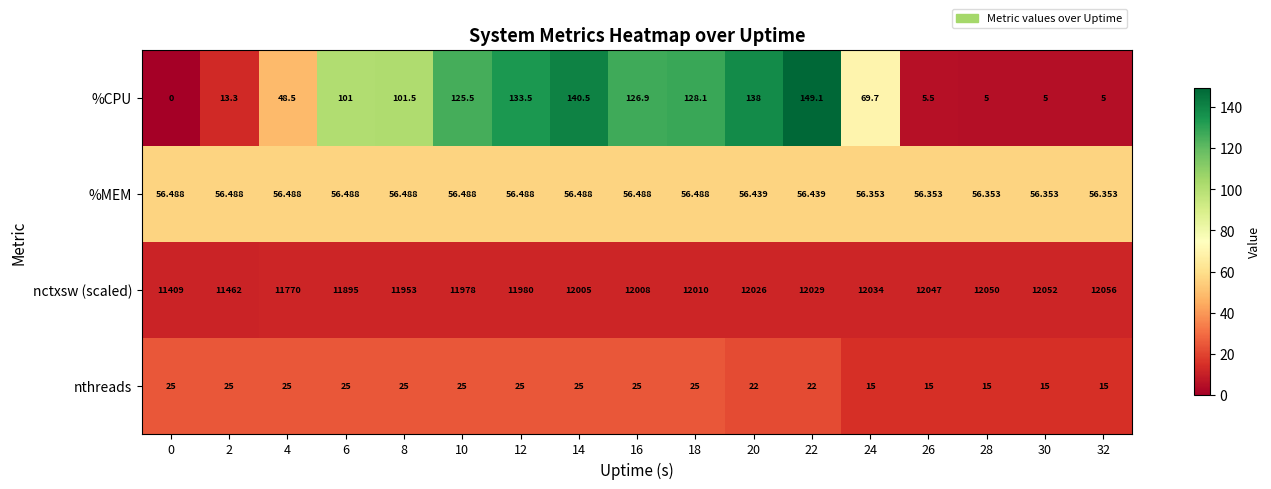

Which series has the largest total across all categories?

nctxsw (scaled)